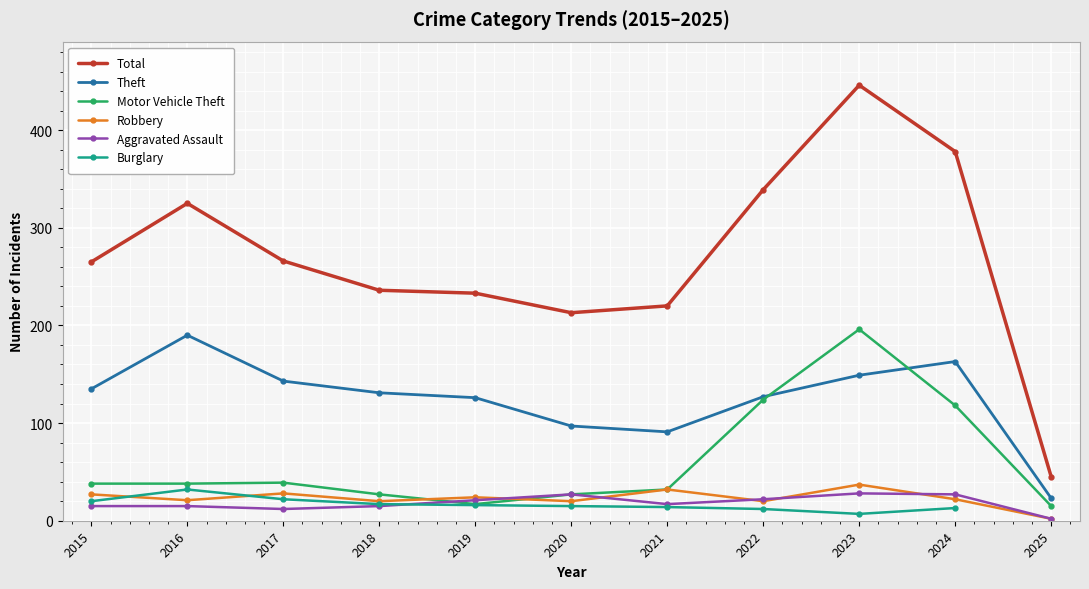

Rank the series at 2015 from lowest to highest value.

Aggravated Assault, Burglary, Robbery, Motor Vehicle Theft, Theft, Total